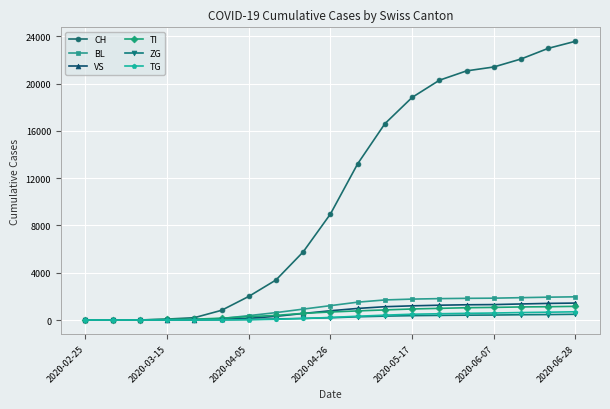

Which series has the largest total across all categories?

CH